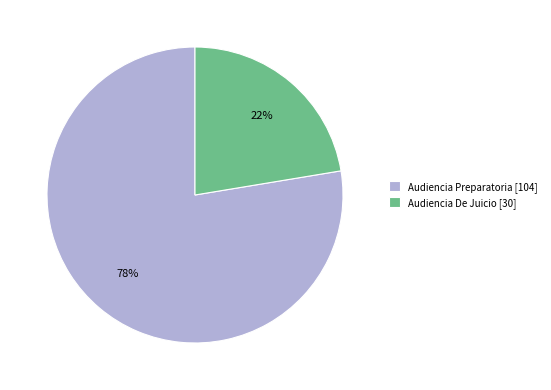

Is the sum of Audiencia Preparatoria [104] and Audiencia De Juicio [30] greater than half?

Yes